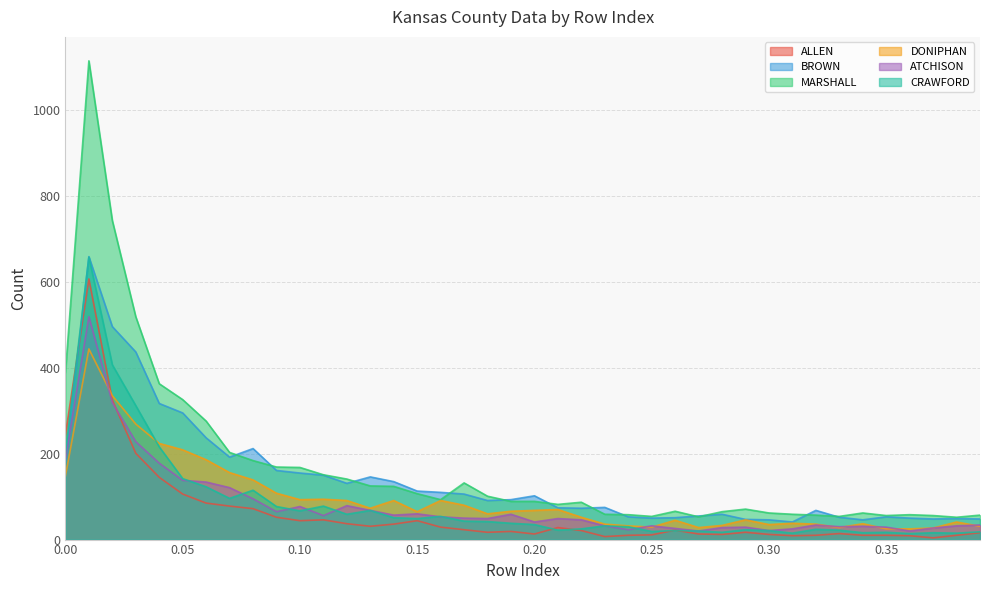

True or false: DONIPHAN has more than 2 points higher than both neighbors.

True